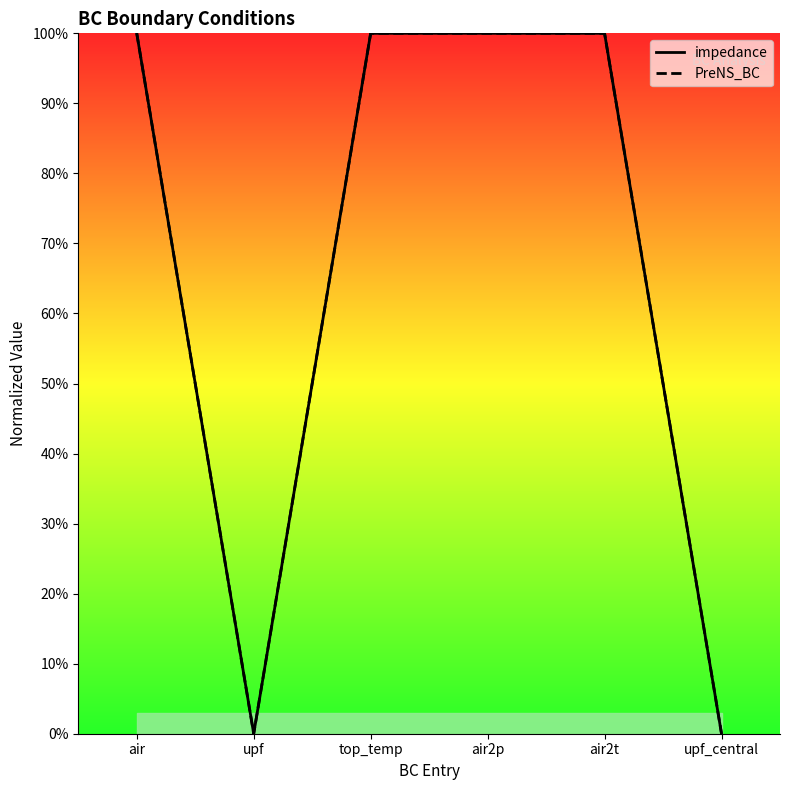

Rank the categories by PreNS_BC value from lowest to highest.

upf, upf_central, air, top_temp, air2p, air2t